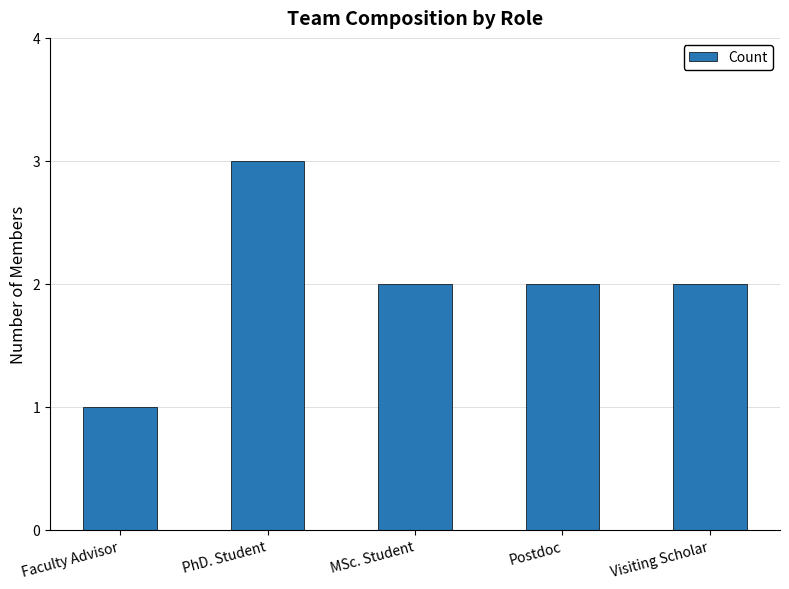

What is the sum of the values at Visiting Scholar and PhD. Student?

5